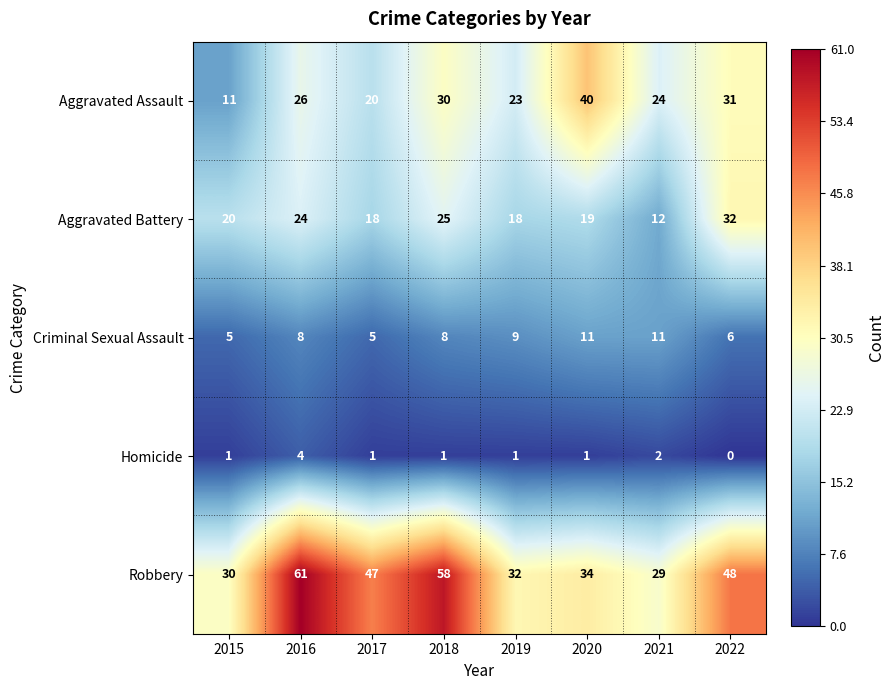

The Homicide series shows 0 at 2022. True or false?

True